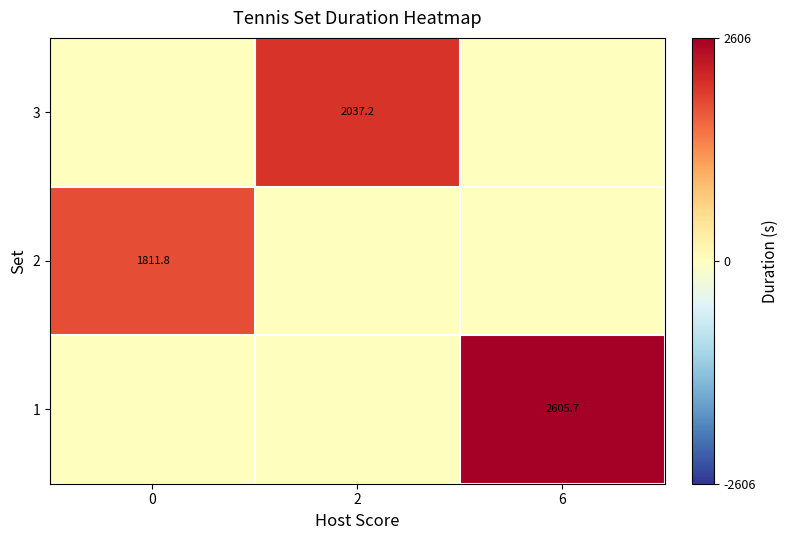

What is the maximum value shown in the chart?

2605.7